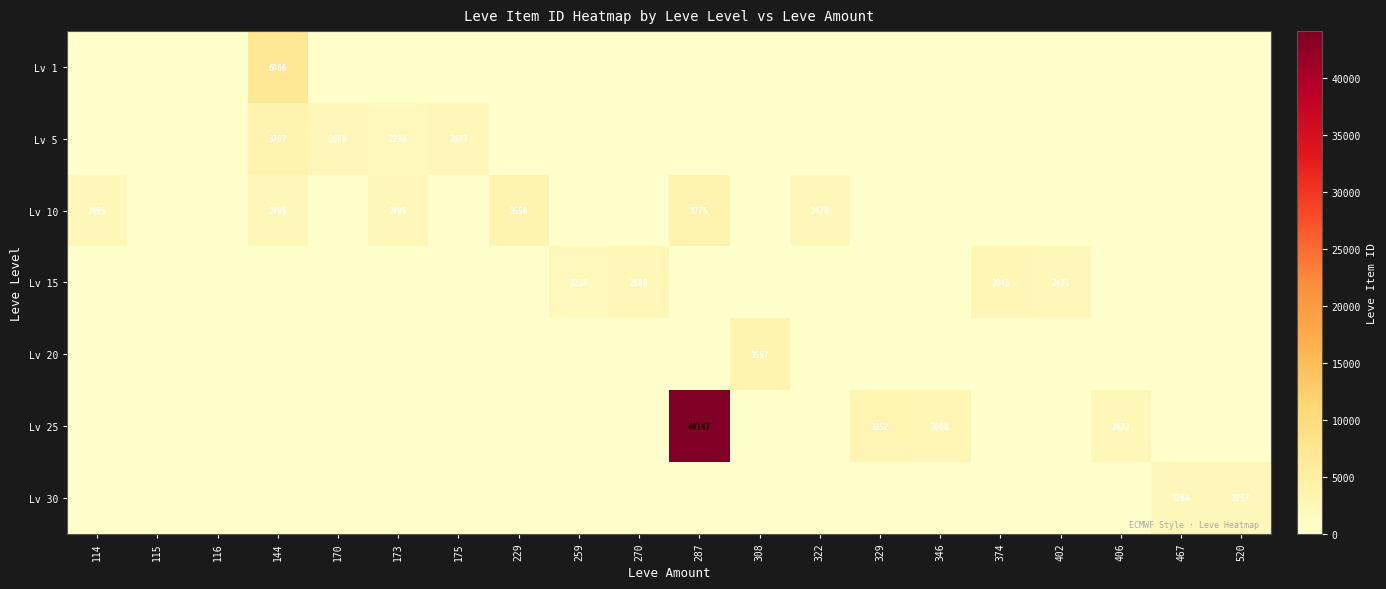

The value of Lv 20 at 467 is -2239. True or false?

False